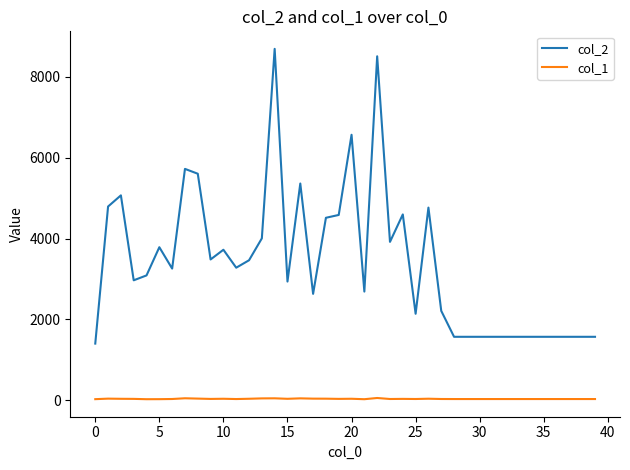

Which series has the largest range (max minus min)?

col_2